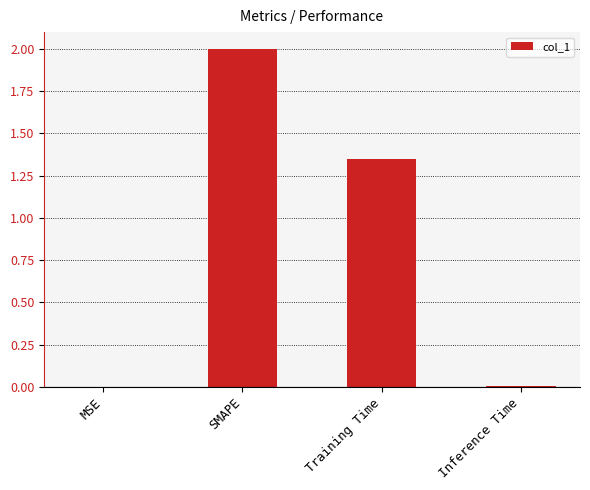

Count the number of values greater than 1.

2